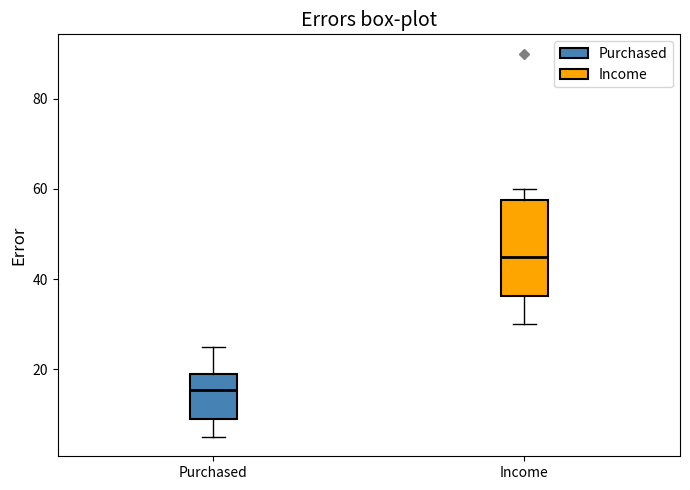

Where does the median line of the box for Income sit on the y-axis? The values are not printed on the chart, so give them approximately, as read against the axis.

46